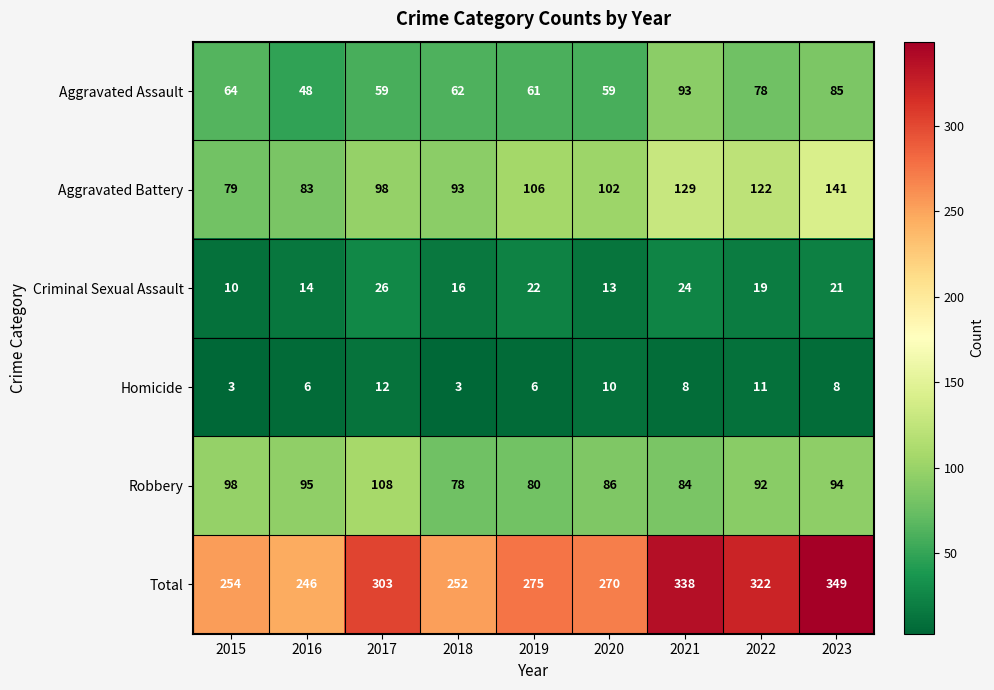

Rank the series at 2016 from lowest to highest value.

Homicide, Criminal Sexual Assault, Aggravated Assault, Aggravated Battery, Robbery, Total